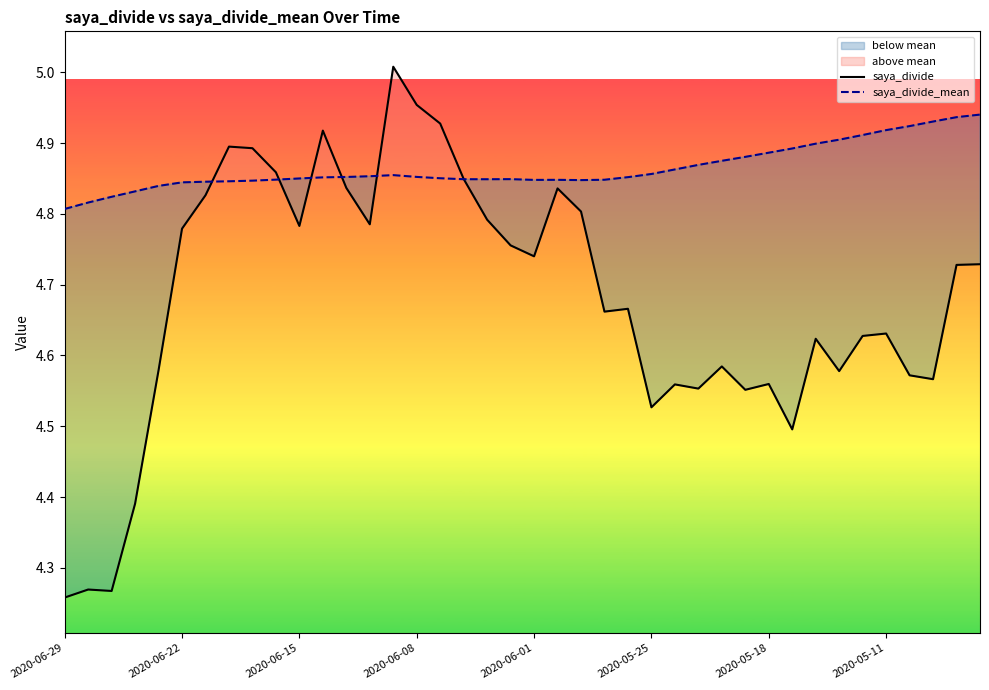

How many times do saya_divide_mean and saya_divide cross each other?

6